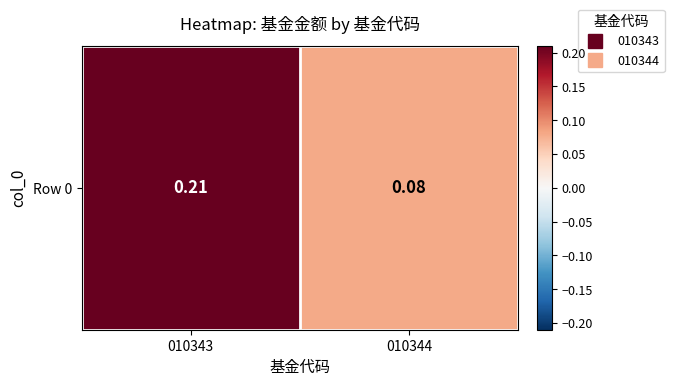

What is the change in value from 010343 to 010344?

-0.1